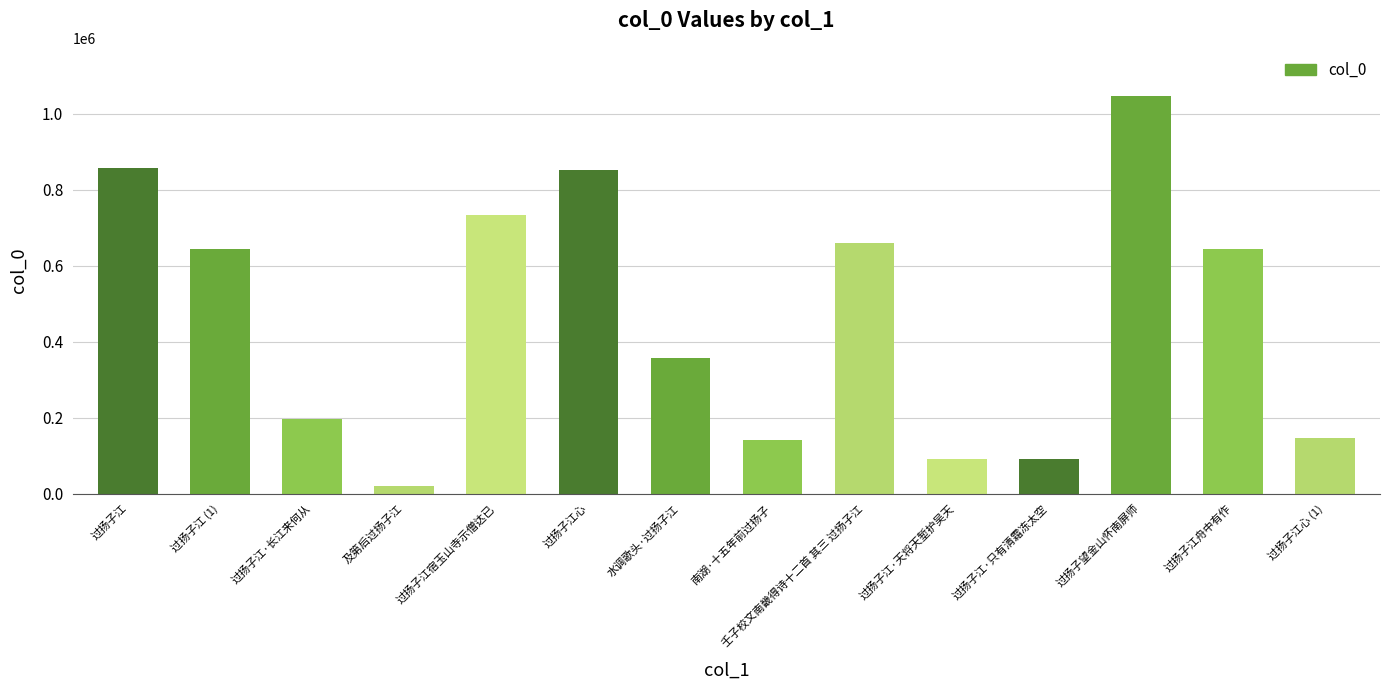

The chart shows a value of 154136 at 过扬子江·只有清霜冻太空. True or false?

False